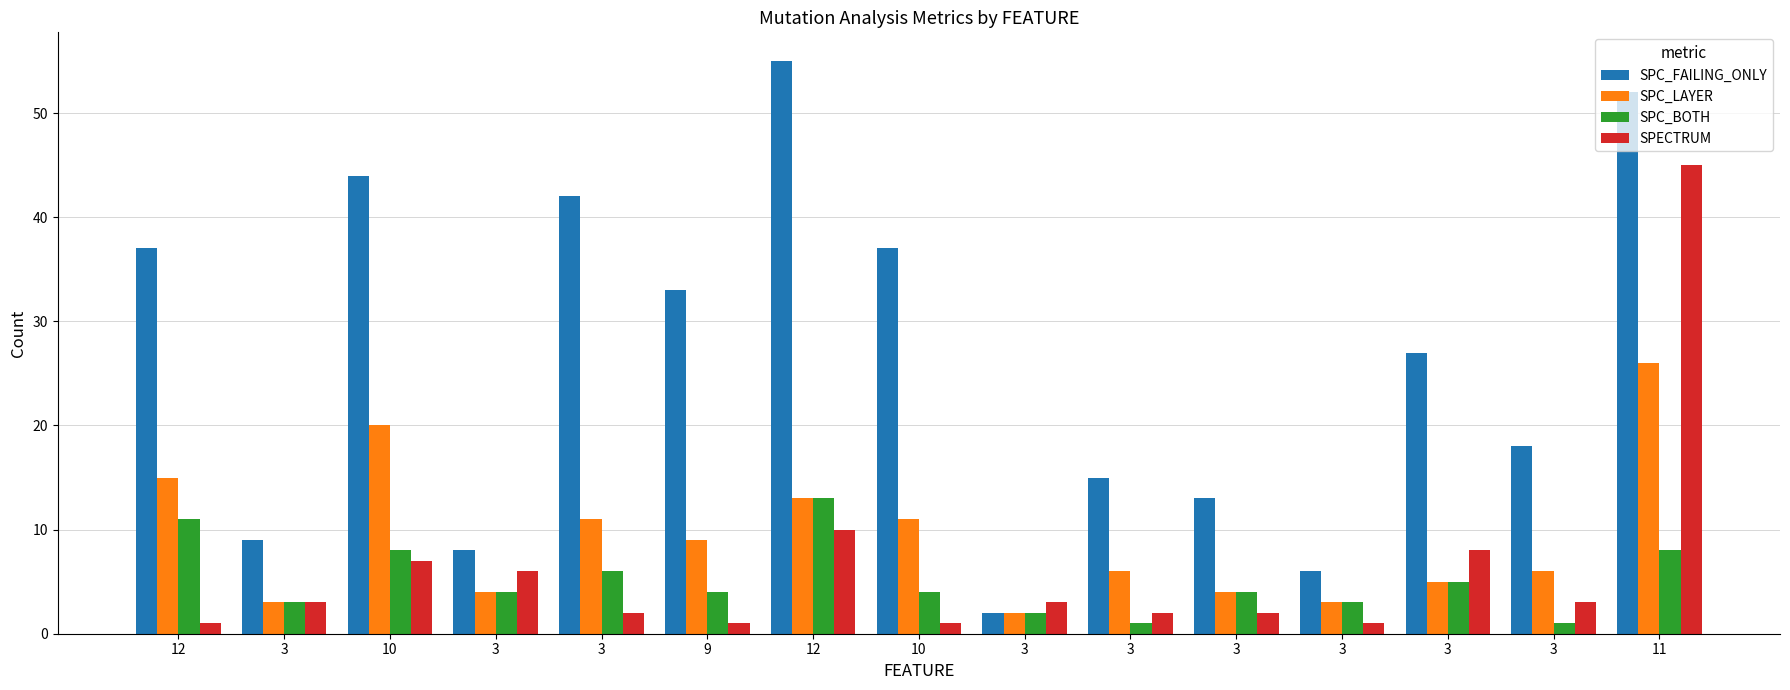

What is the difference between the second highest and minimum values in the SPC_FAILING_ONLY series?

50